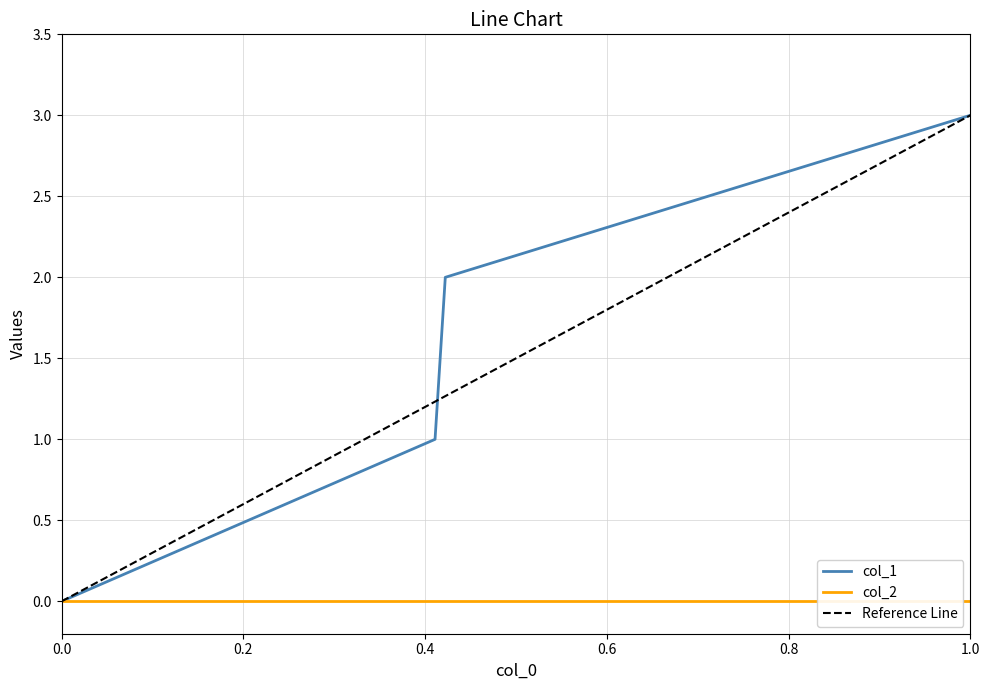

The value of col_1 at 1.0 is 1. True or false?

False